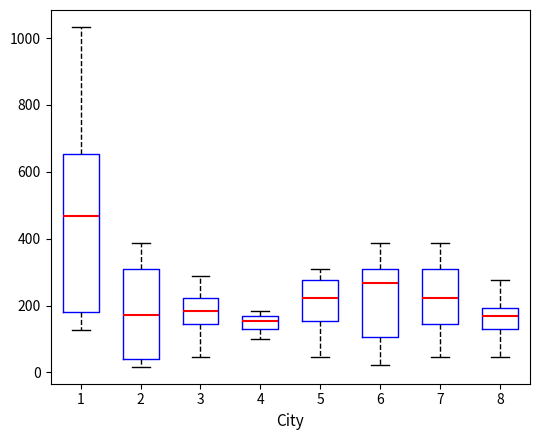

Where is the lower edge of the box at x = 7 on the y-axis? The values are not printed on the chart, so give them approximately, as read against the axis.

140